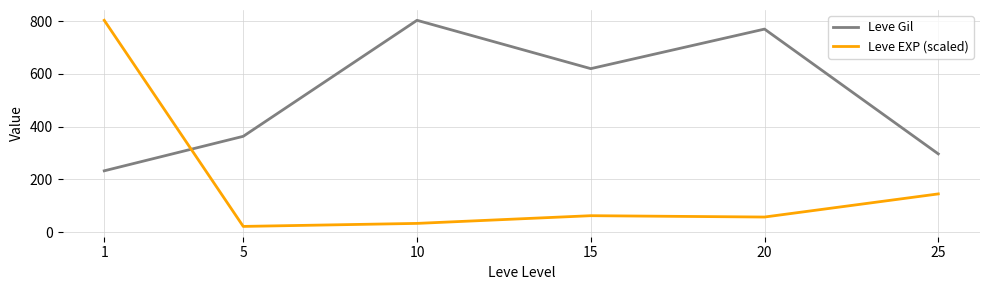

The value of Leve Gil at 1 is 232.5. True or false?

True